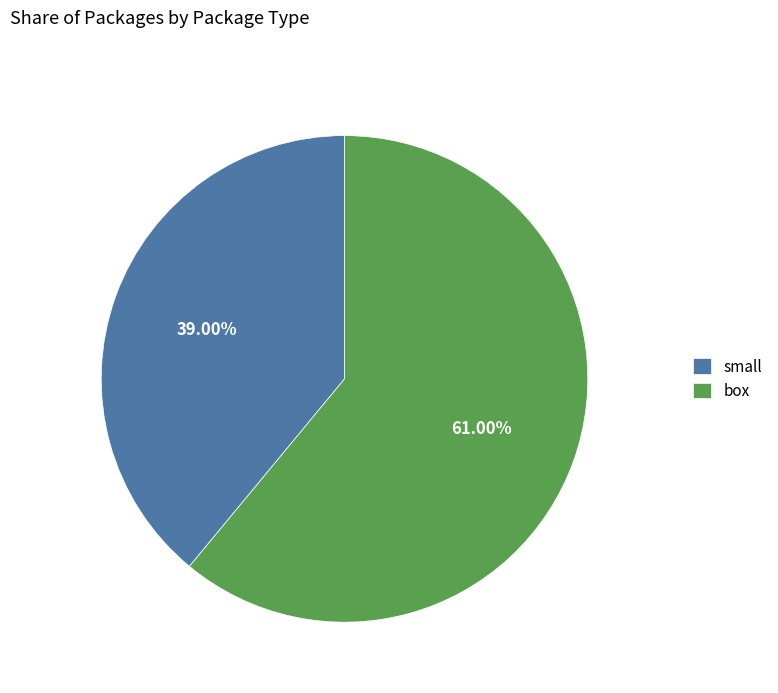

Count the number of slices in the pie.

2